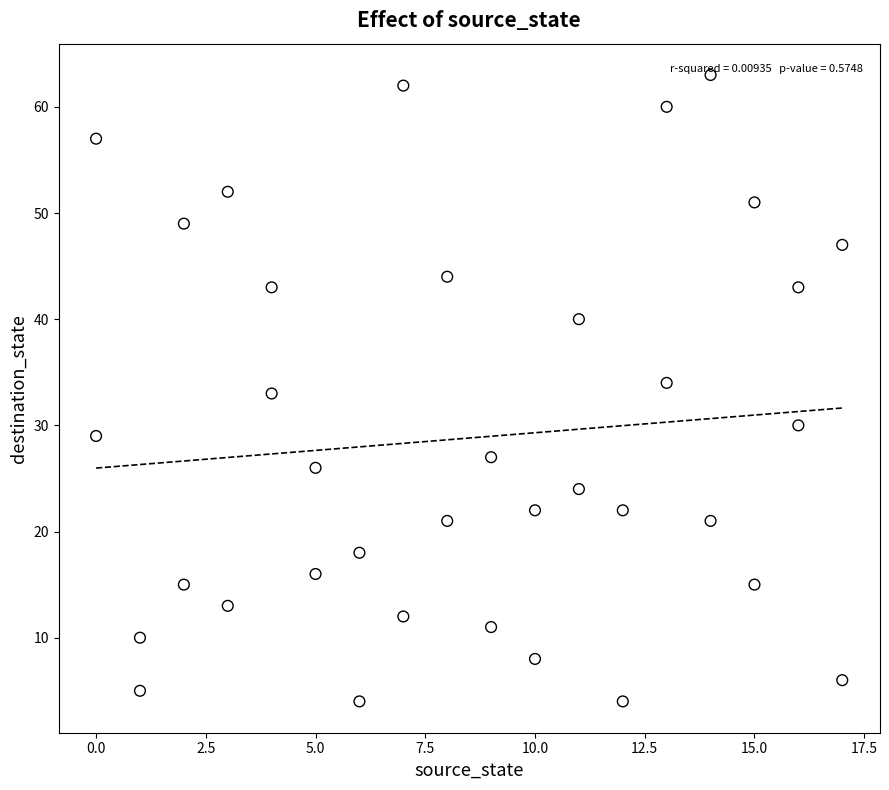

What is the range of Y values (max minus min)?

59